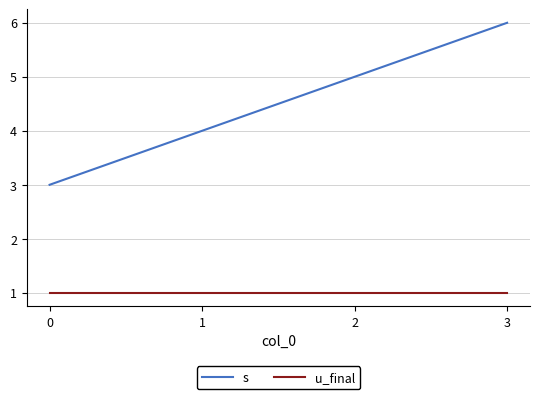

Rank the series by their average value, from highest to lowest.

s, u_final